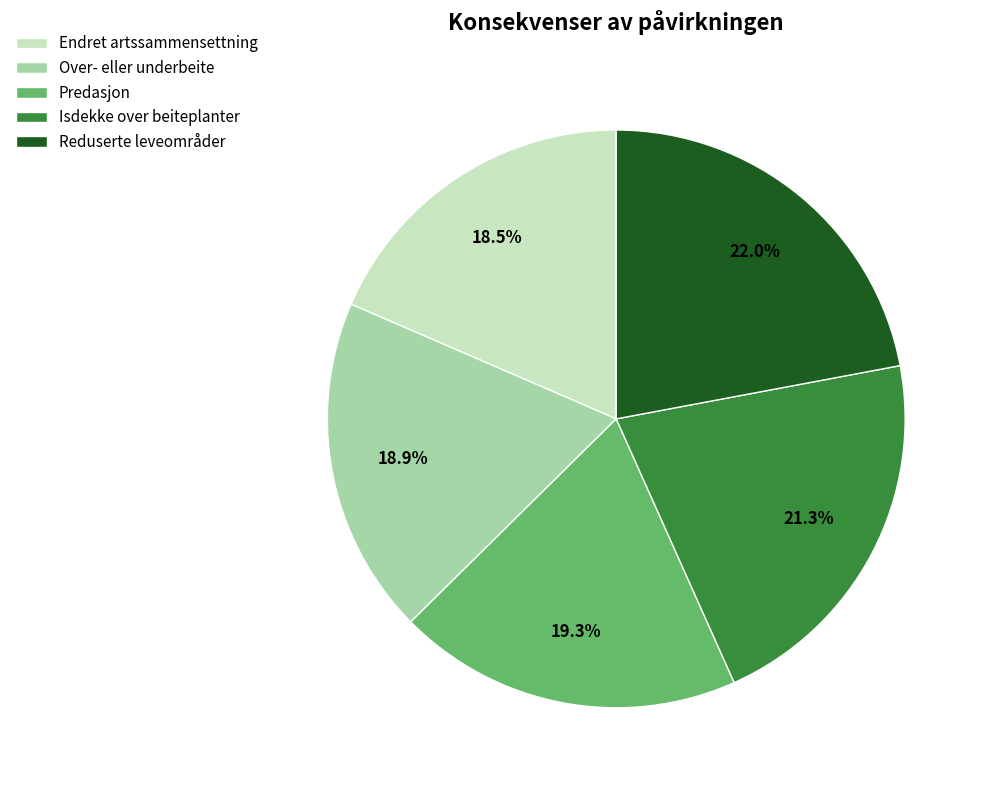

What is the largest slice in the pie chart?

Reduserte leveområder